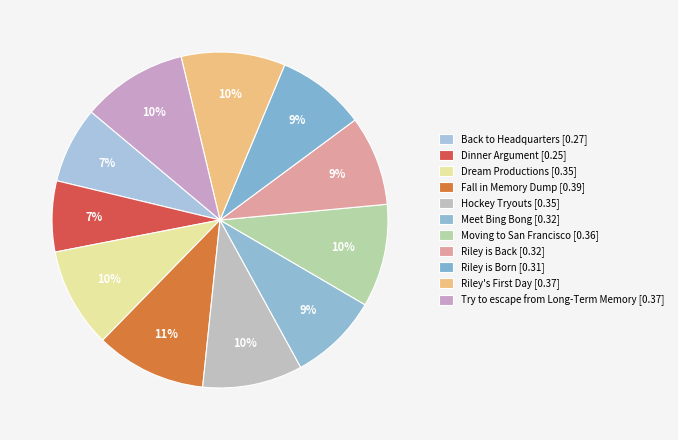

Which has a higher value, Riley is Born or Back to Headquarters?

Riley is Born